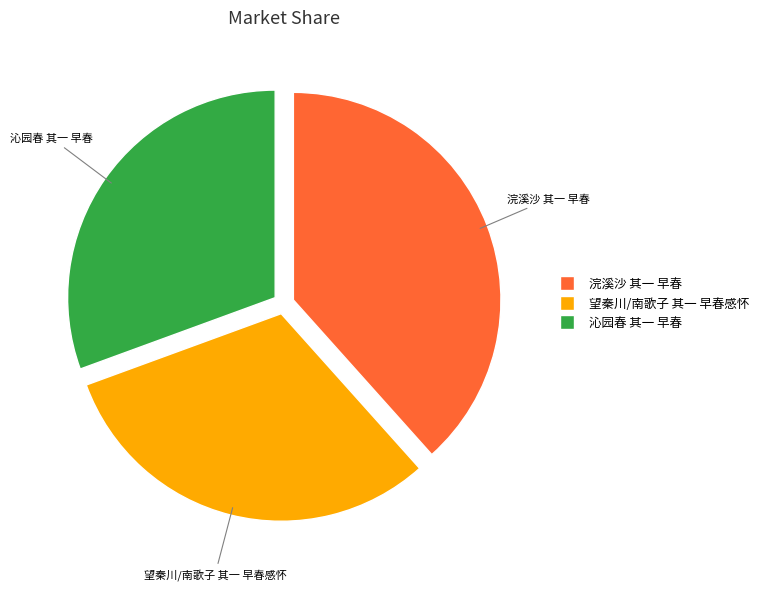

Which category has the biggest portion of the pie?

浣溪沙 其一 早春